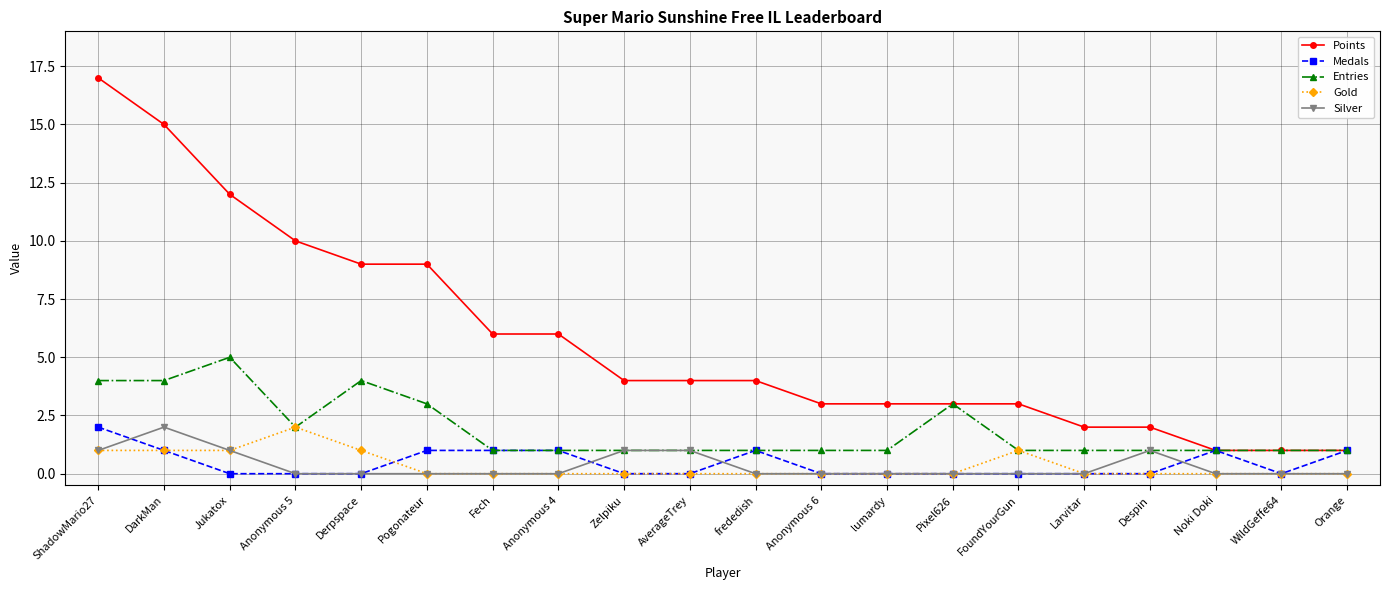

Is the value of Entries at frededish greater than the value of Medals at ShadowMario27?

No